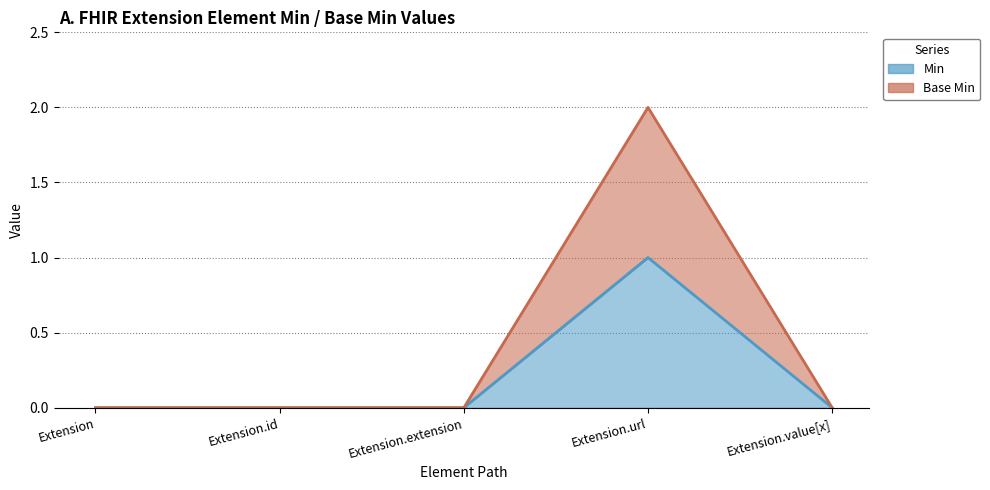

Count the Base Min values in the range 0 to 1.

4